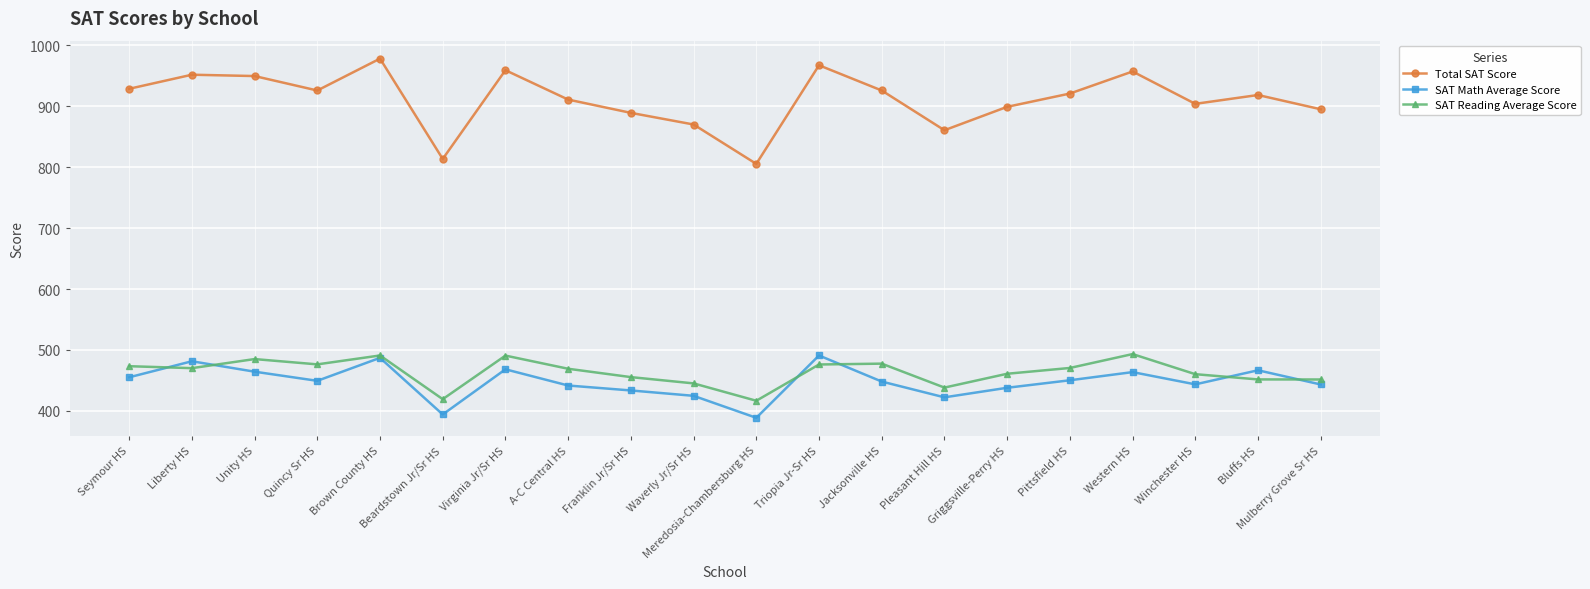

What value does the Total SAT Score series have at Bluffs HS?

918.4